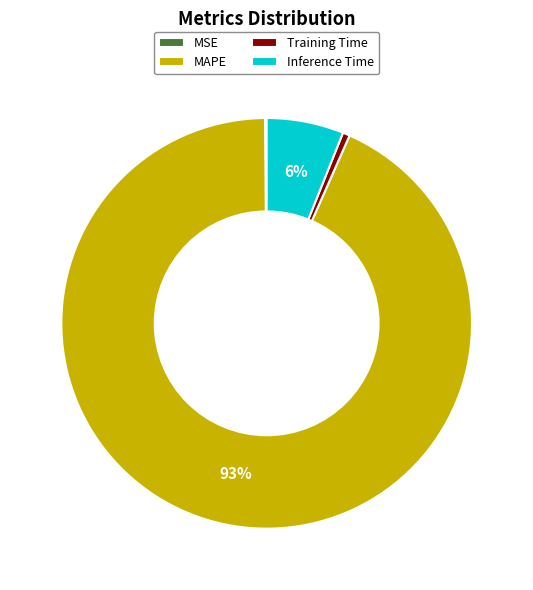

Which category has the biggest portion of the pie?

MAPE